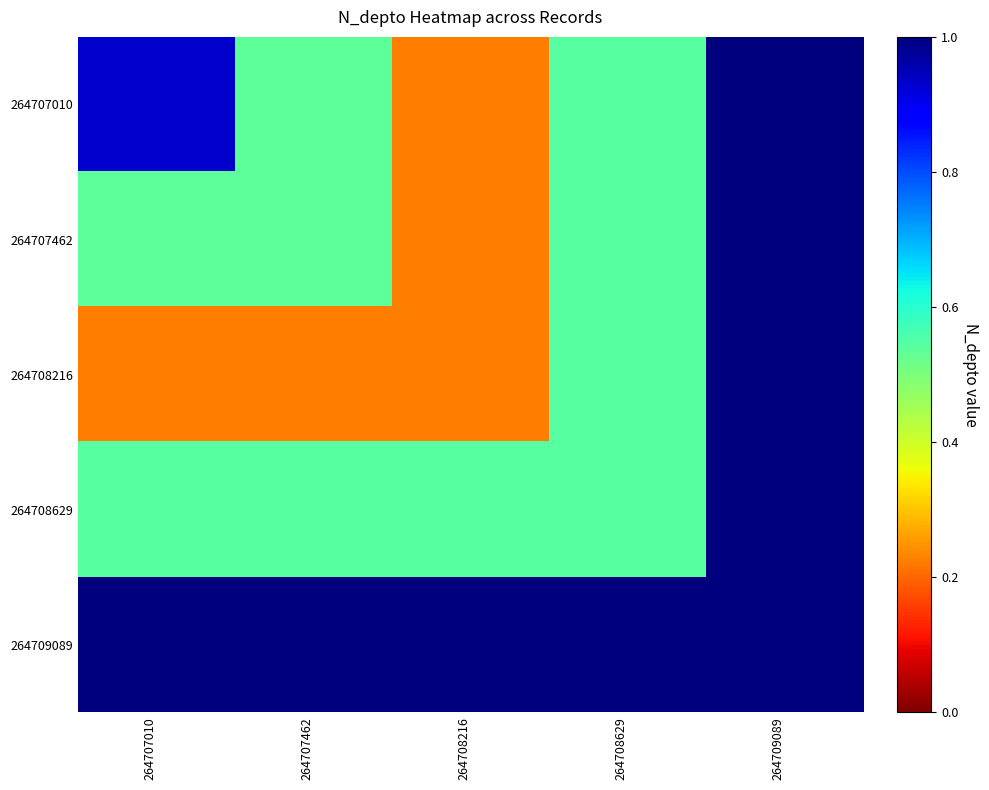

How many series are shown in this chart?

5